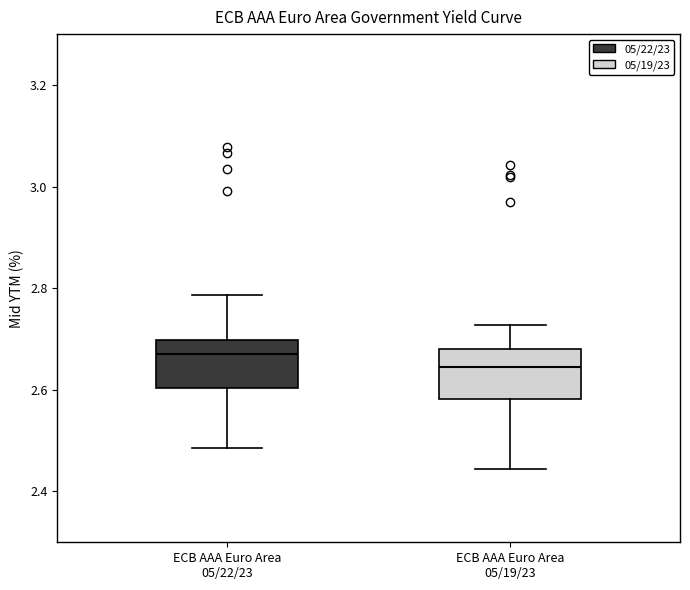

Reading left to right, read every box against the y-axis: the position of its median line, the range the box covers, and the ends of its whiskers. The values are not printed on the chart, so give them approximately, as read against the axis.

ECB AAA Euro Area 05/22/23: median 2.68, box 2.60 to 2.70, whiskers 2.48 to 2.78
ECB AAA Euro Area 05/19/23: median 2.64, box 2.58 to 2.68, whiskers 2.44 to 2.72